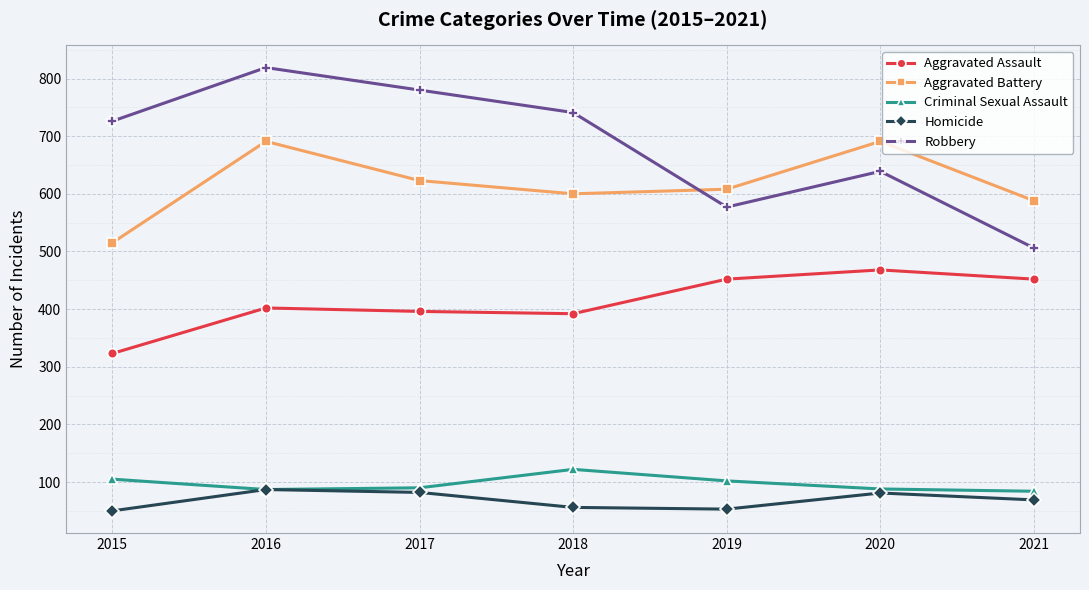

What is the value of the Robbery point at the 1st from the left?

726